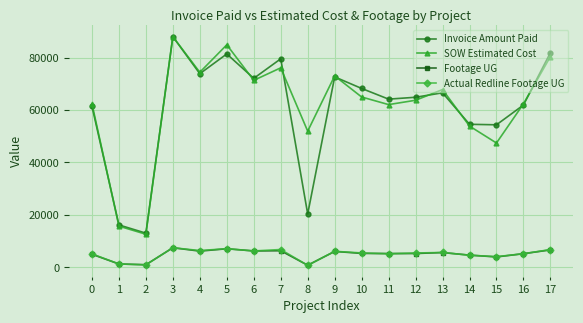

True or false: SOW Estimated Cost and Footage UG cross at least once.

False